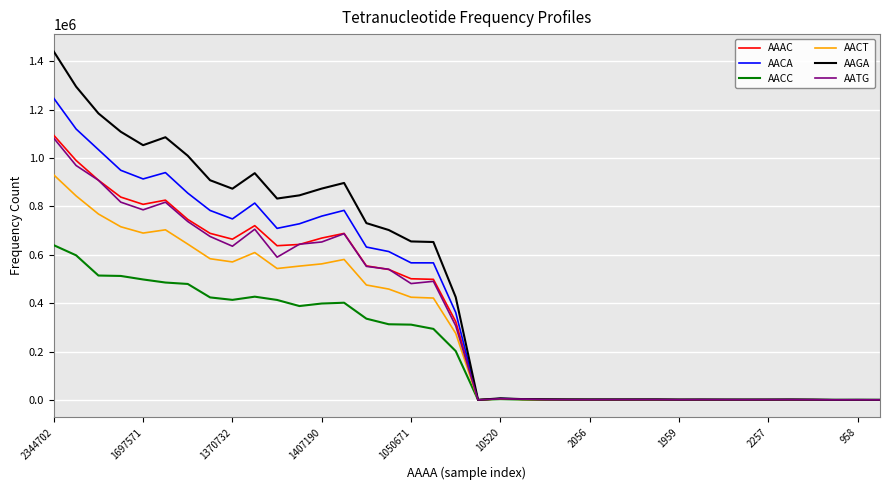

What is the highest value of the AAGA series?

1440512